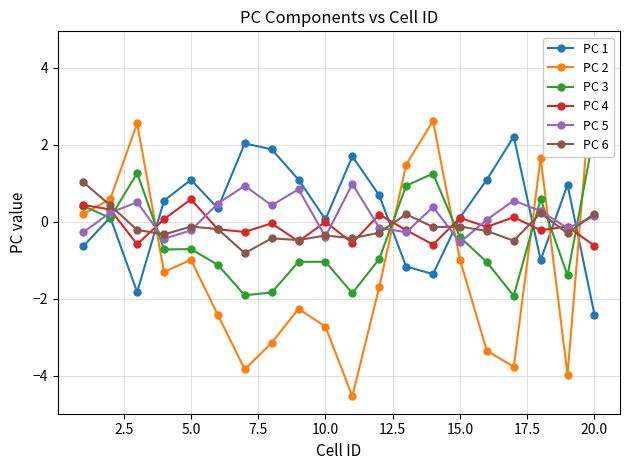

How many values in PC 3 are below zero?

13